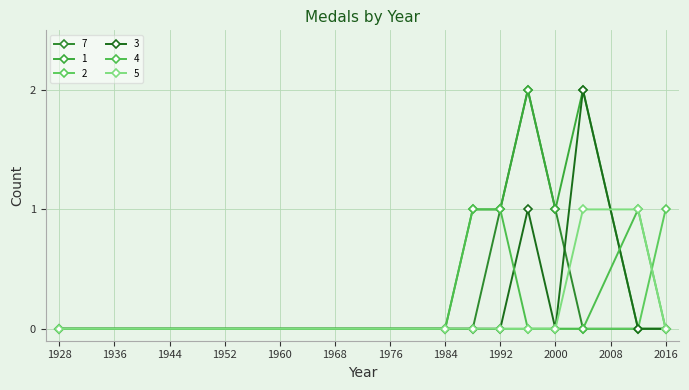

How many lines are shown in the chart?

6